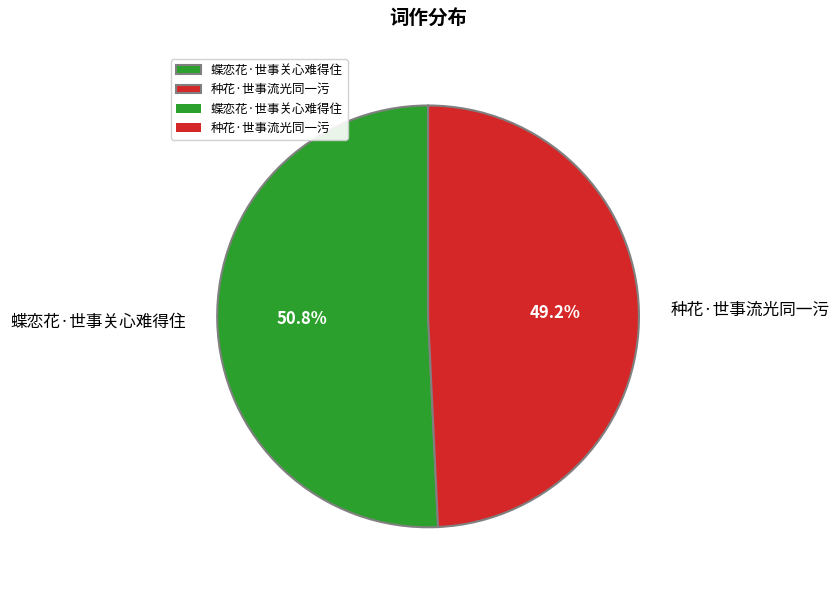

How much of the chart is everything except 蝶恋花·世事关心难得住?

49.2%